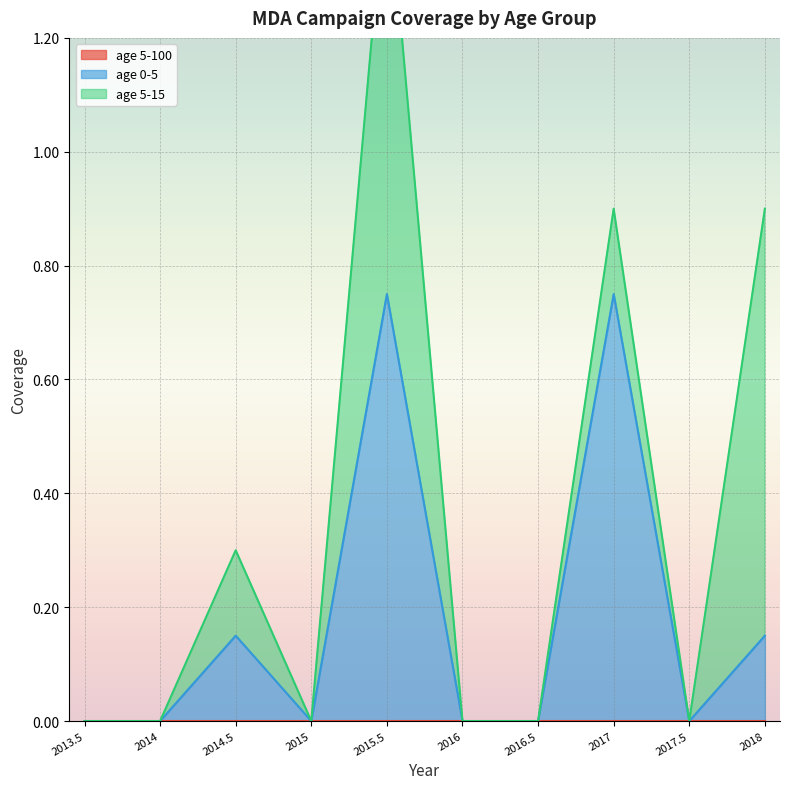

What is the average value of the age 0-5 series?

0.2